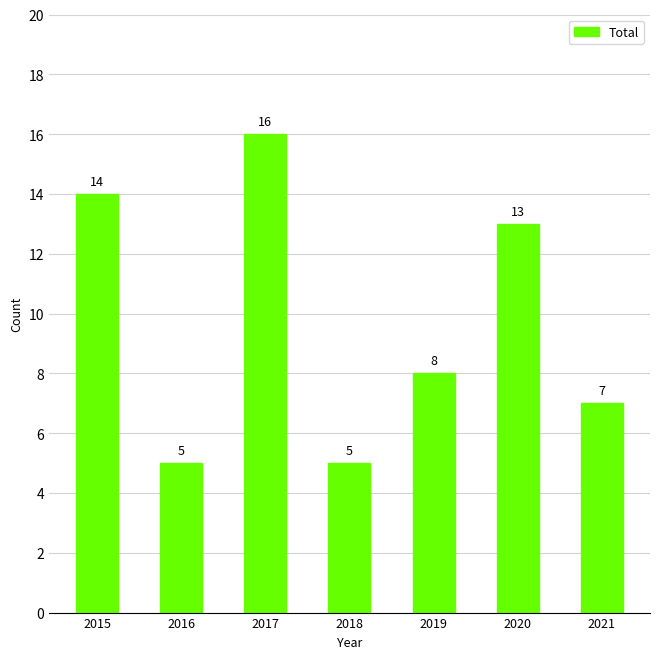

Reading left to right, transcribe all the data shown in this chart.

14	5	16	5	8	13	7